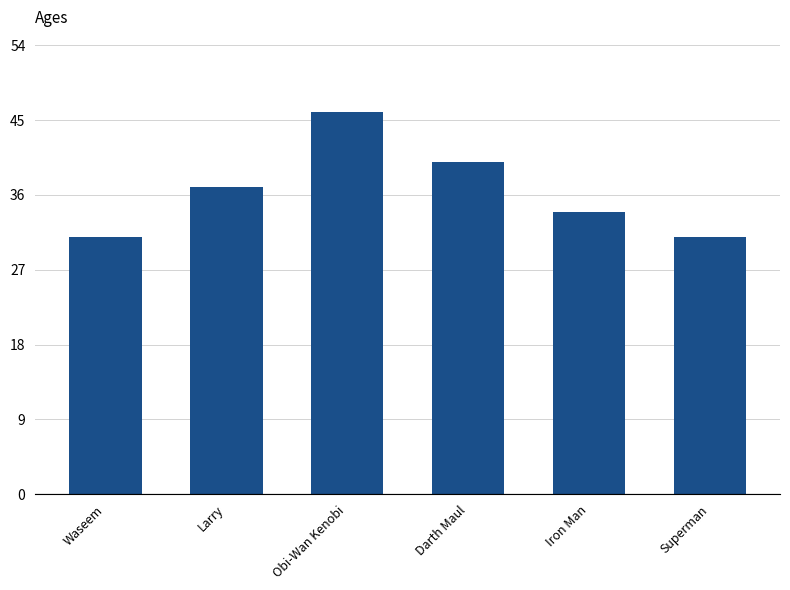

Does the chart contain stacked bars?

No